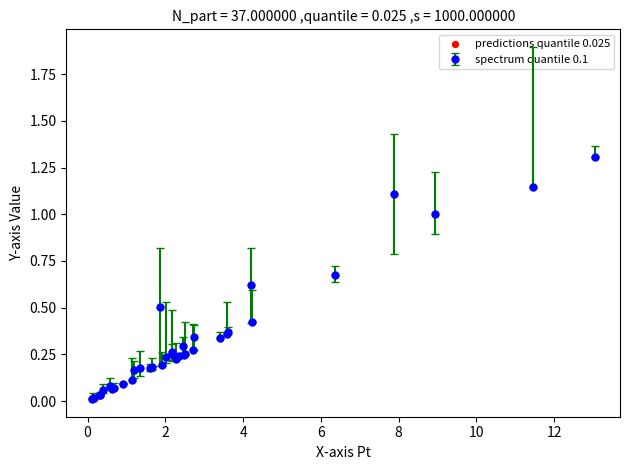

What is the sum of all values?

12.0